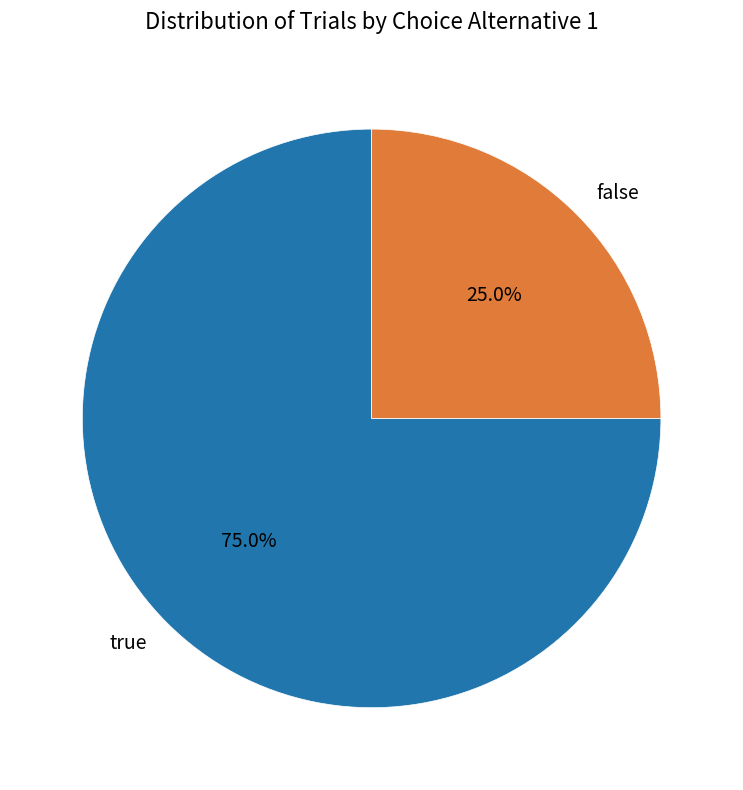

Rank the categories by value from highest to lowest.

true, false